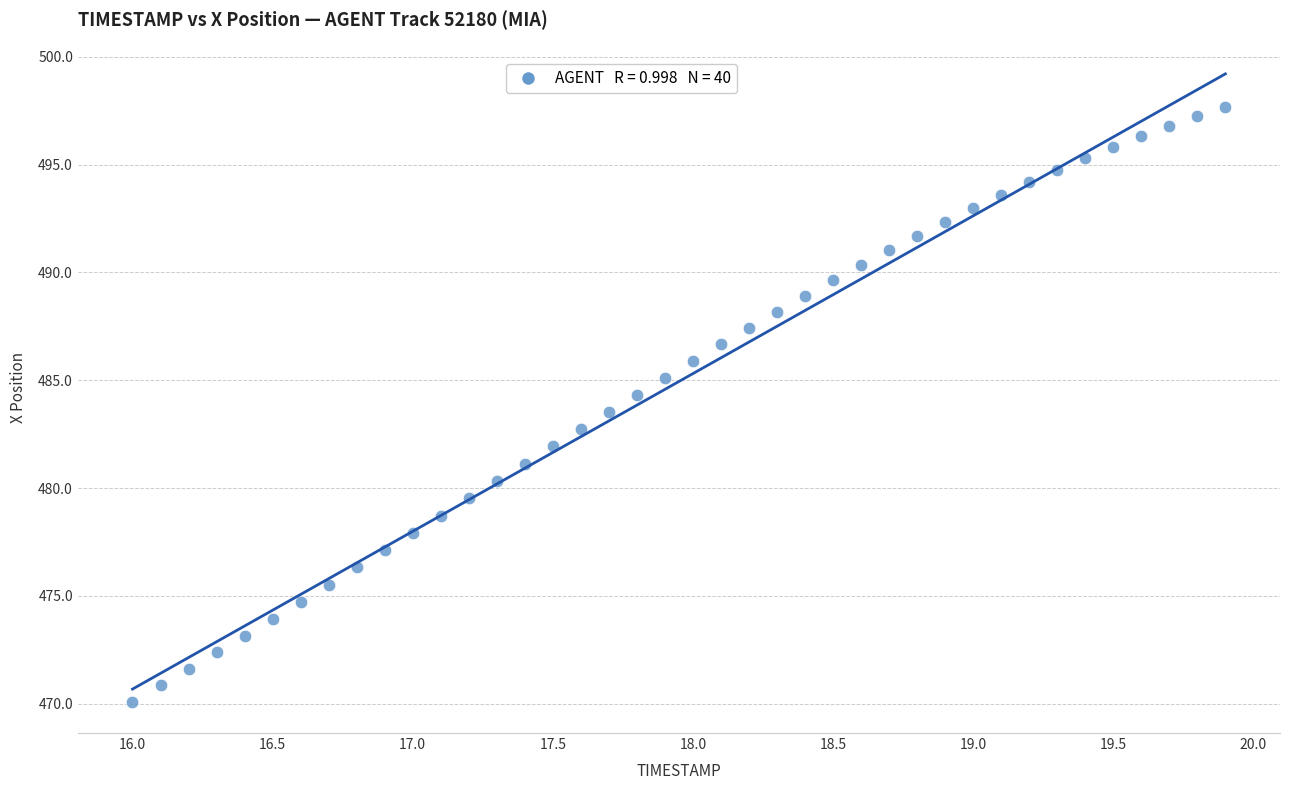

What is the range of X values (max minus min)?

3.9